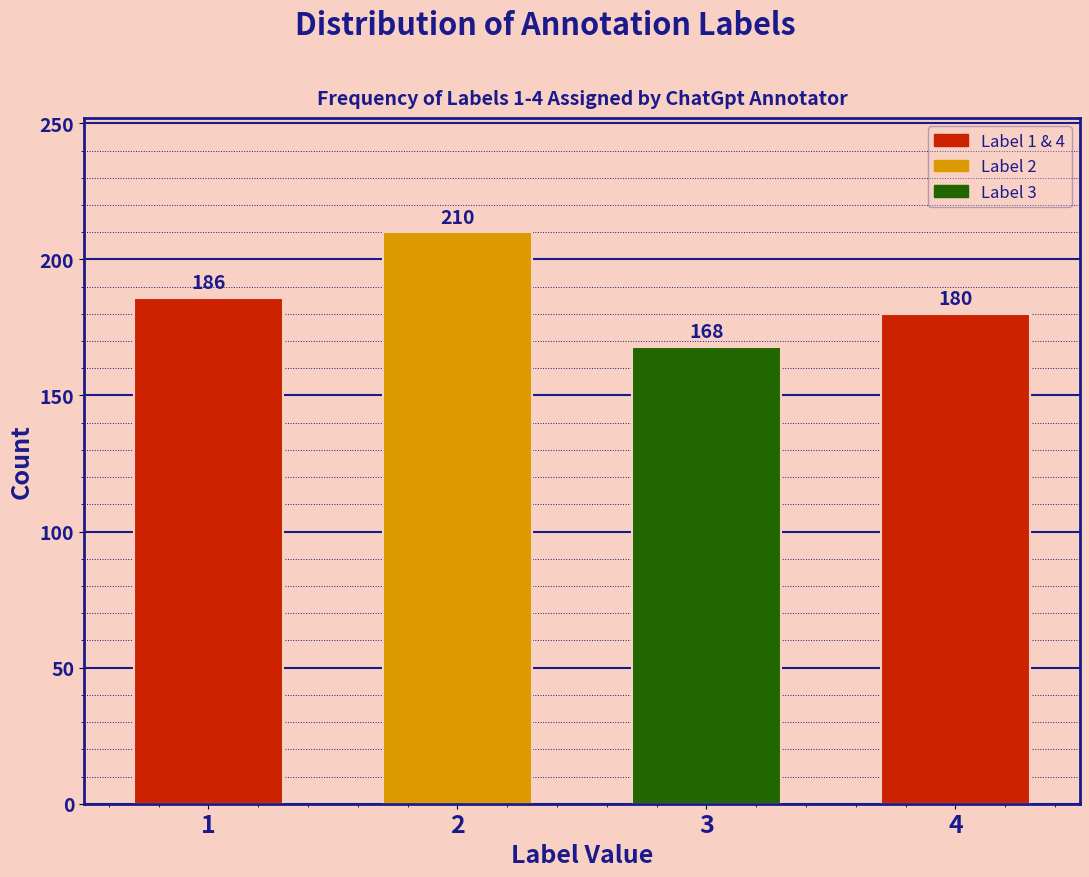

Reading right to left, transcribe all the data shown in this chart.

180	168	210	186